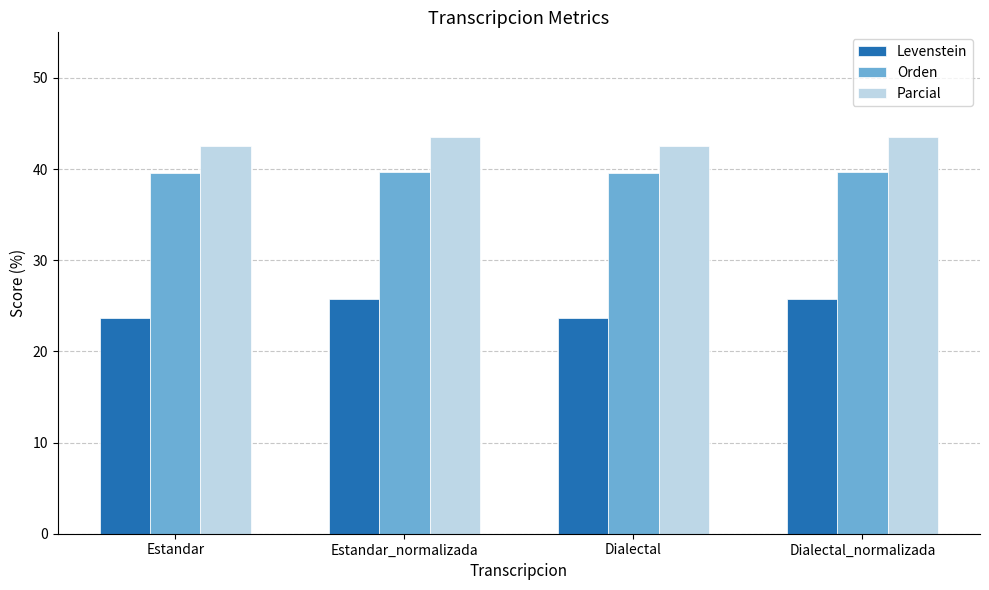

What is the sum of the Parcial values at Dialectal_normalizada and Dialectal?

86.0